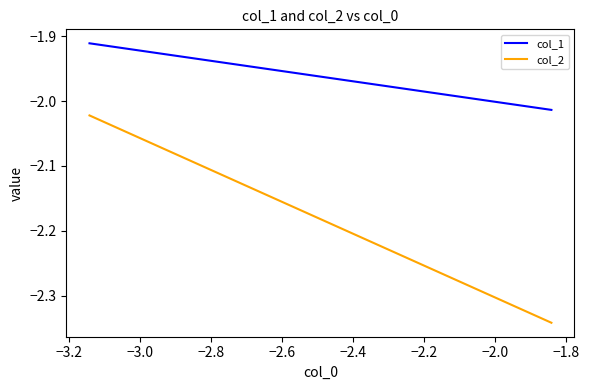

True or false: col_2 has more than 0 interior local peaks.

False